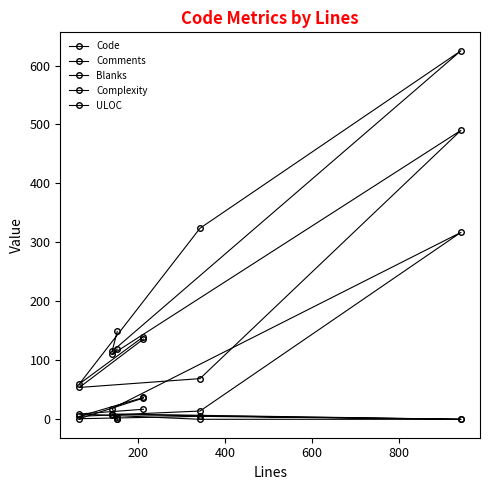

What is the difference between the maximum and minimum values in the ULOC series?

436